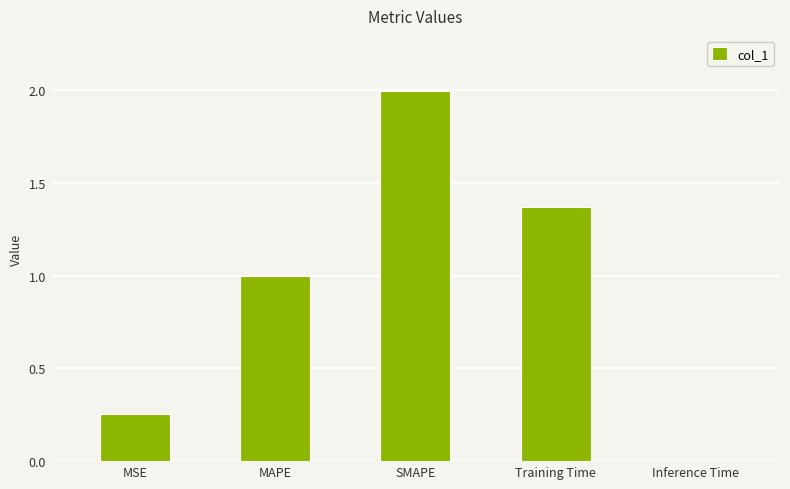

Between SMAPE and MSE, which is larger?

SMAPE